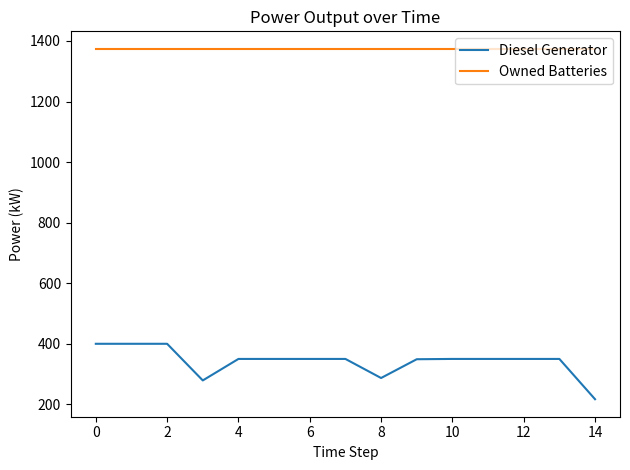

What is the maximum value for Diesel Generator?

400